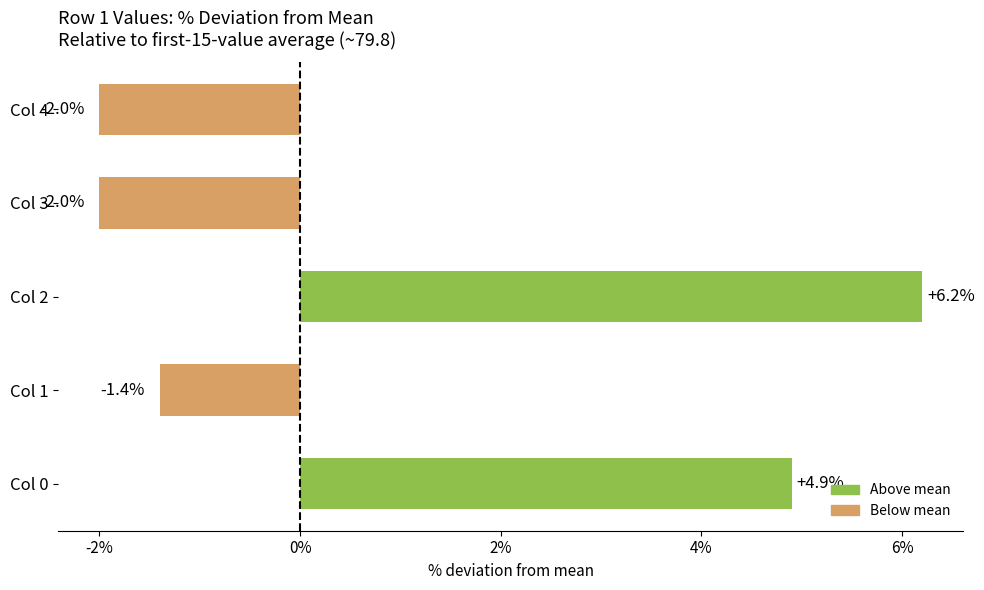

Reading bottom to top, list all the values displayed in this chart.

Col 0=4.9	Col 1=-1.4	Col 2=6.2	Col 3=-2.0	Col 4=-2.0